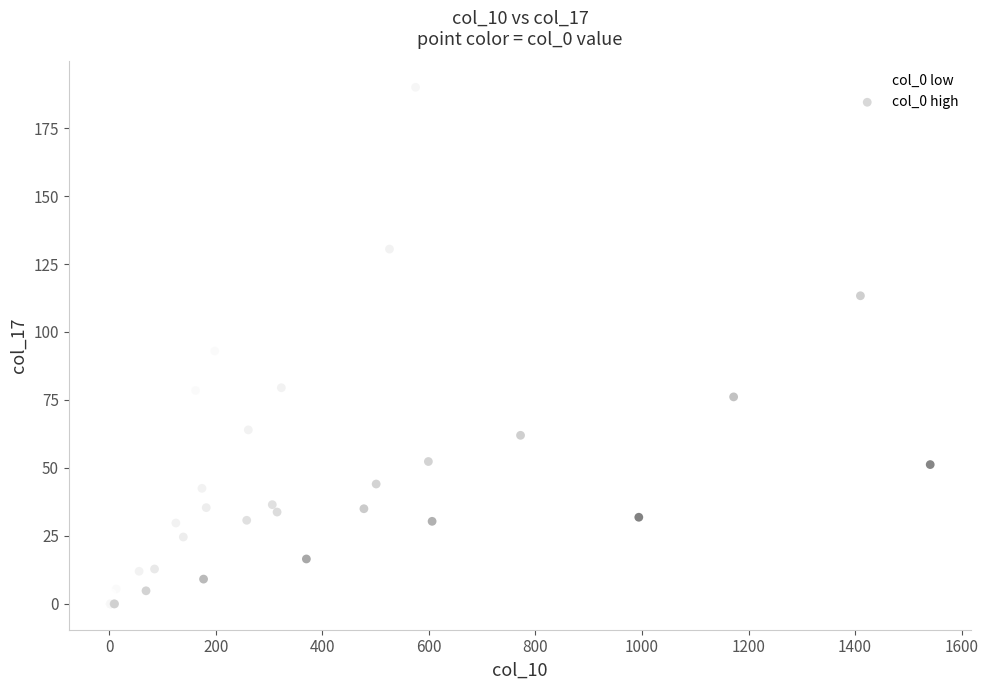

Which series has the widest spread of Y values?

col_0 low